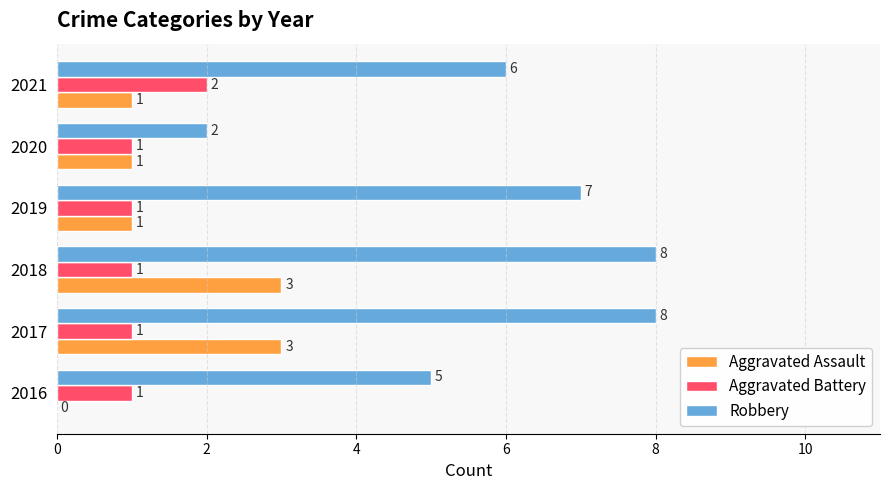

What is the maximum value for Aggravated Assault?

3